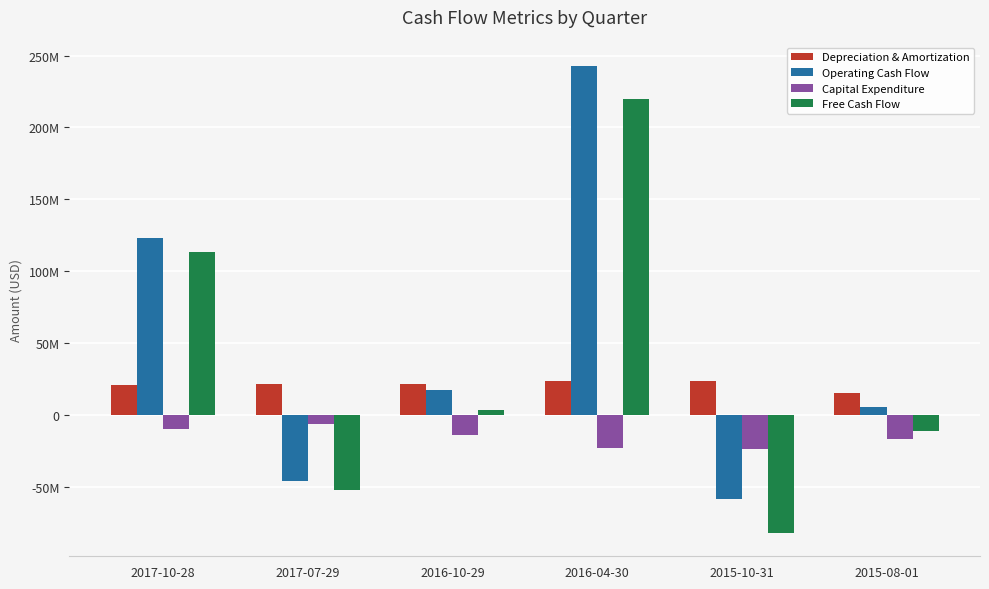

What is the average value of the Free Cash Flow series?

31612000